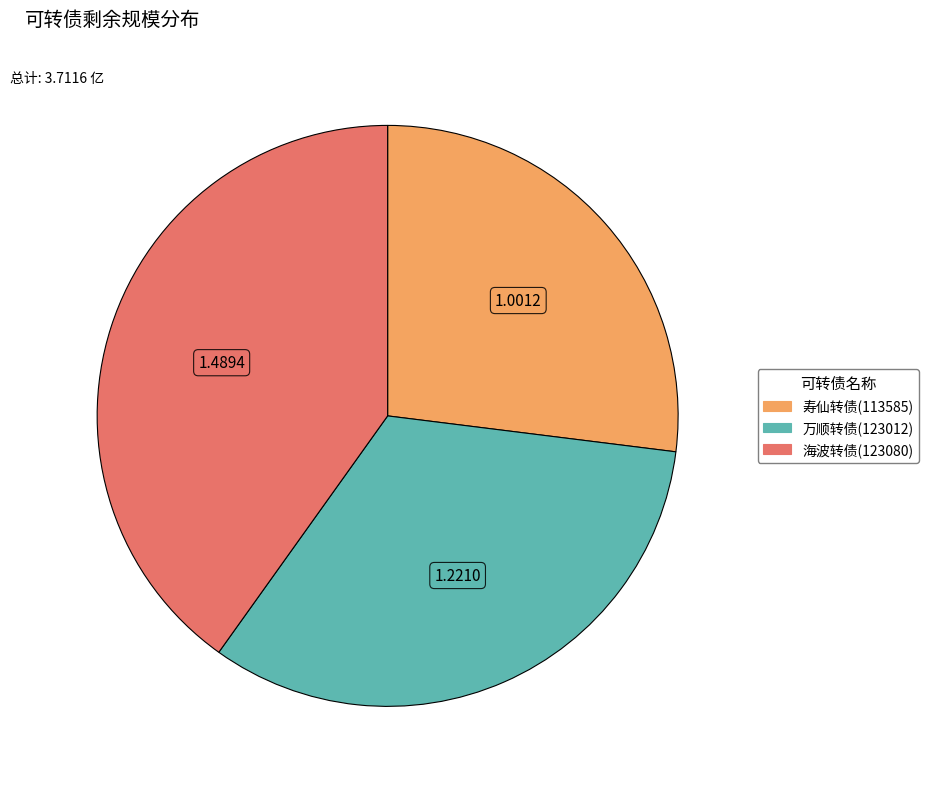

Is it true that 万顺转债(123012) is 33% of the pie?

True